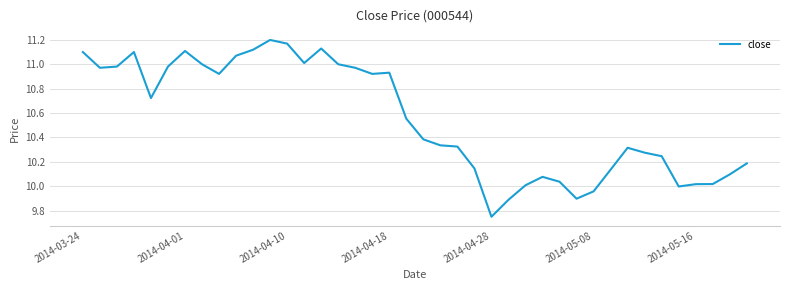

What is the difference between the maximum and minimum values?

1.4